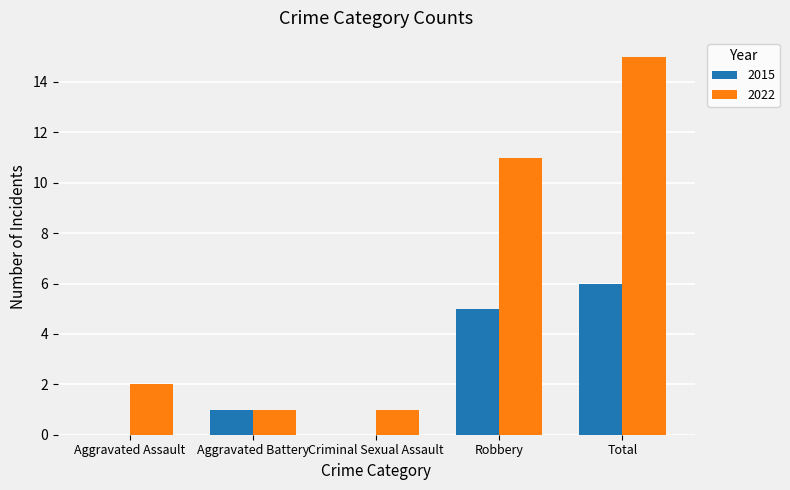

Is the value of 2022 at Criminal Sexual Assault greater than the value of 2015 at Criminal Sexual Assault?

Yes